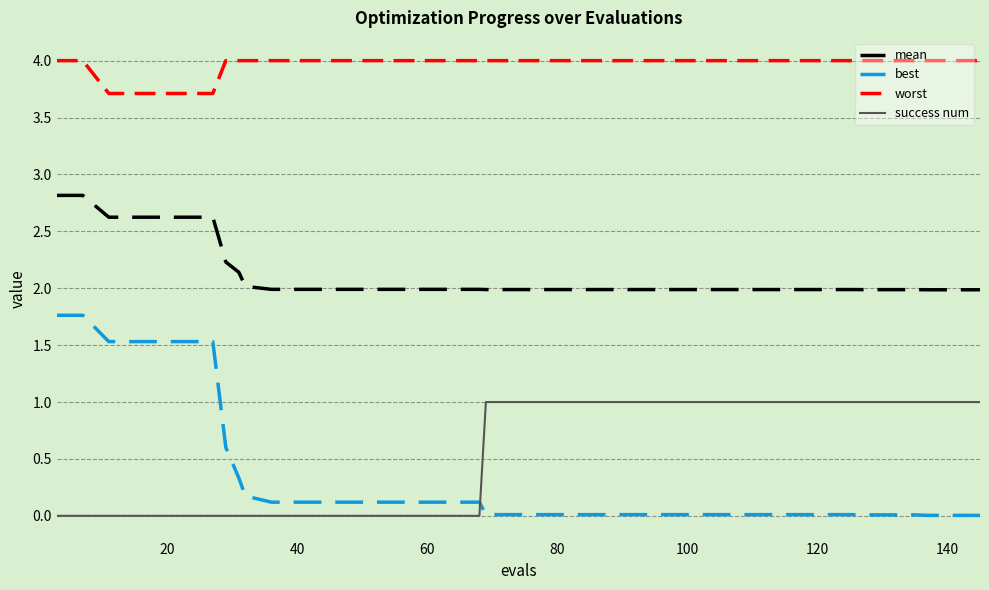

How many values in the success num series are below 1?

19